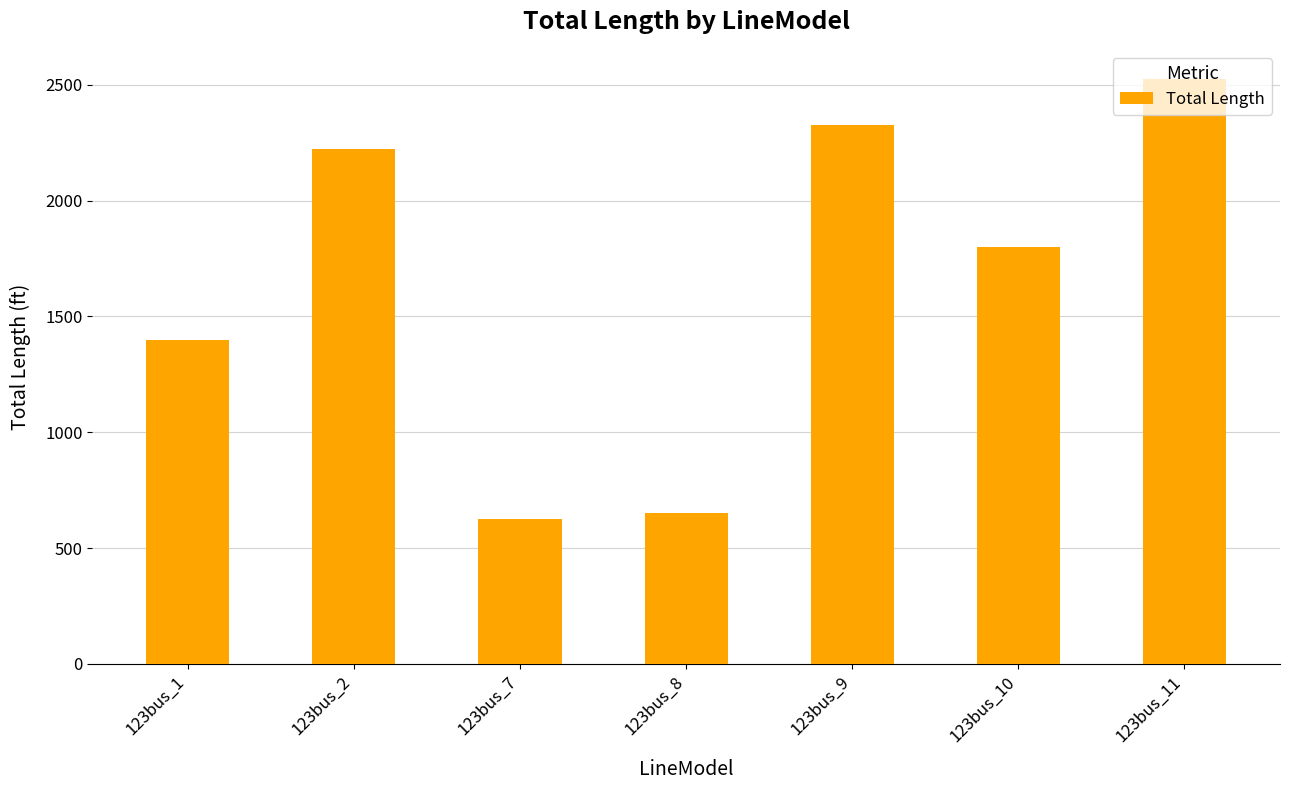

True or false: the data shows 2525 at 123bus_11.

True